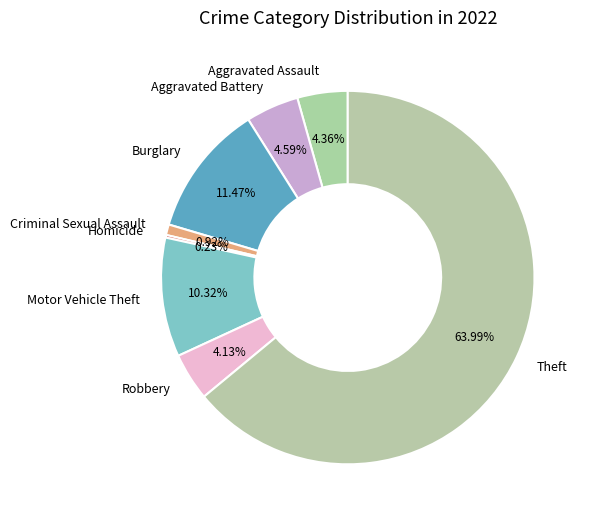

Is Aggravated Assault the majority of the pie?

No